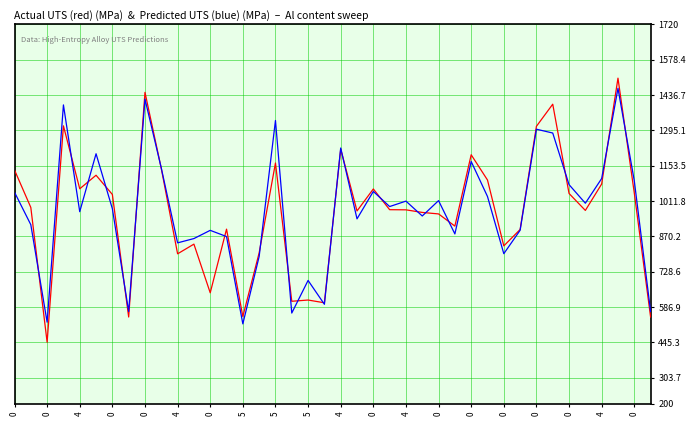

What is the greatest value displayed?

1504.0